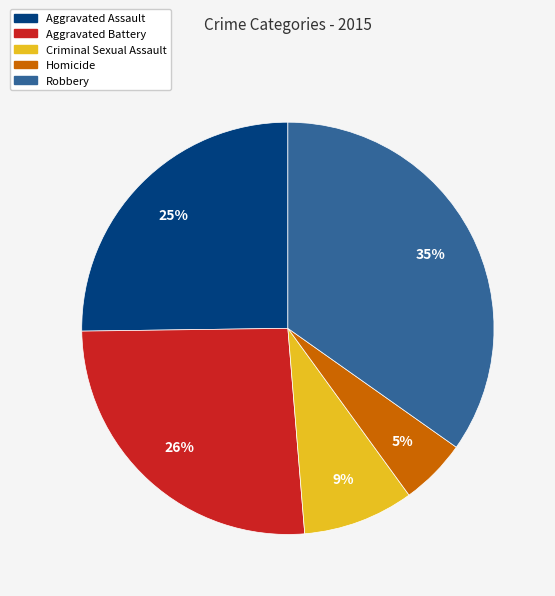

Which category has the biggest portion of the pie?

Robbery